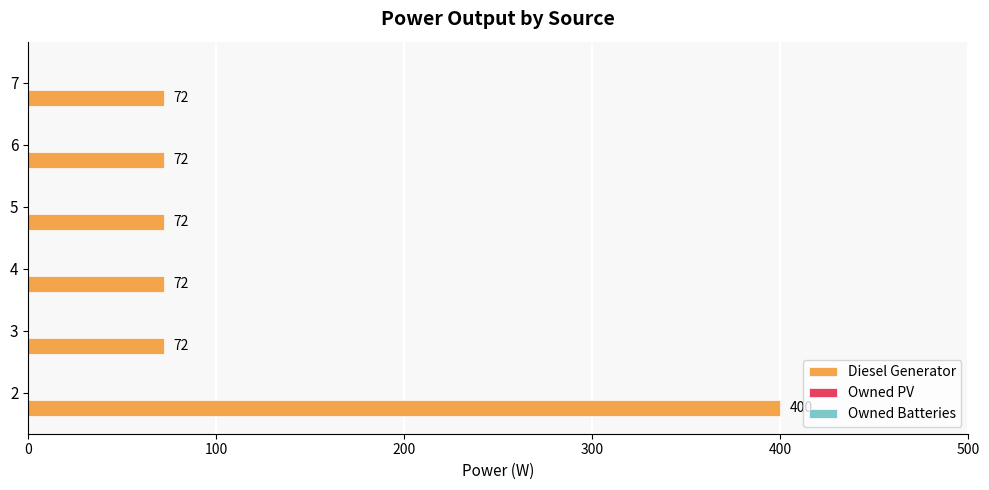

What is the ratio of the value at 3 to the value at 7?

1.0